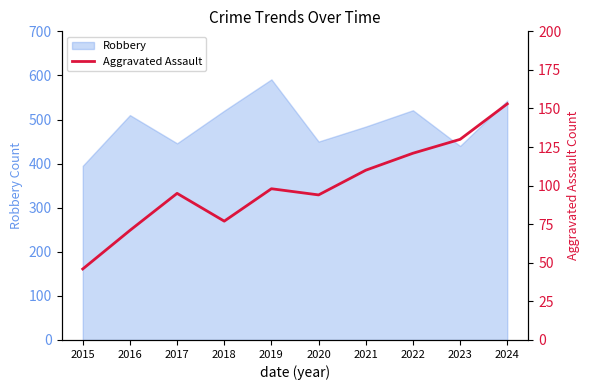

Is it true that Robbery equals 936 at 2022?

False